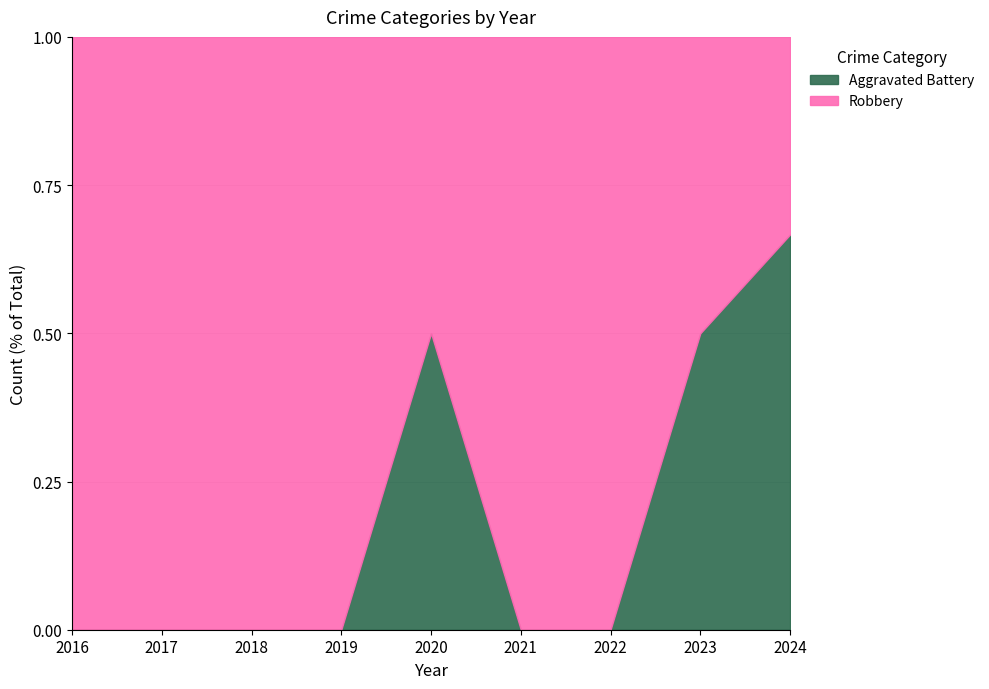

What is the total value across all series at 2019?

1.0